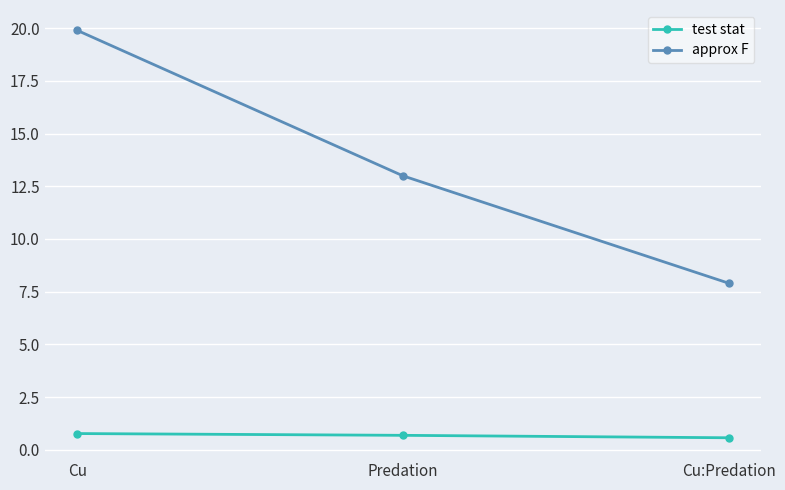

Where does the approx F series first go above 12?

Cu